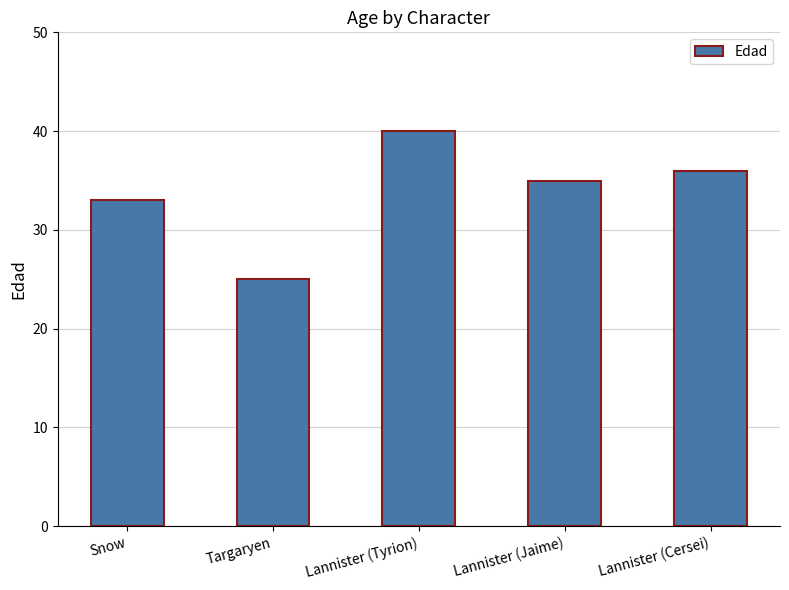

Reading right to left, list all the values displayed in this chart.

Lannister (Cersei)=36	Lannister (Jaime)=35	Lannister (Tyrion)=40	Targaryen=25	Snow=33